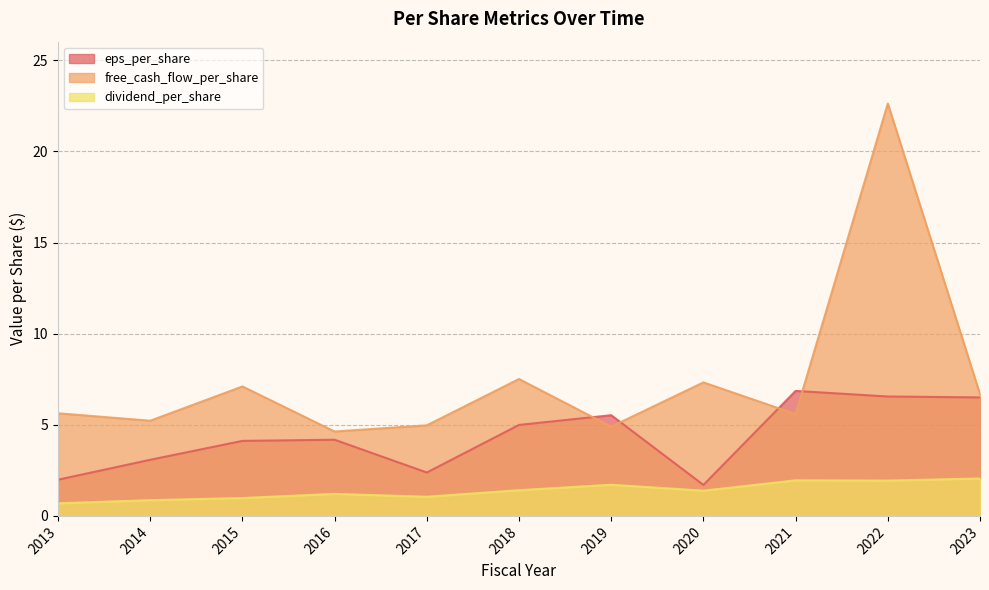

What is the maximum value shown in the chart?

22.6